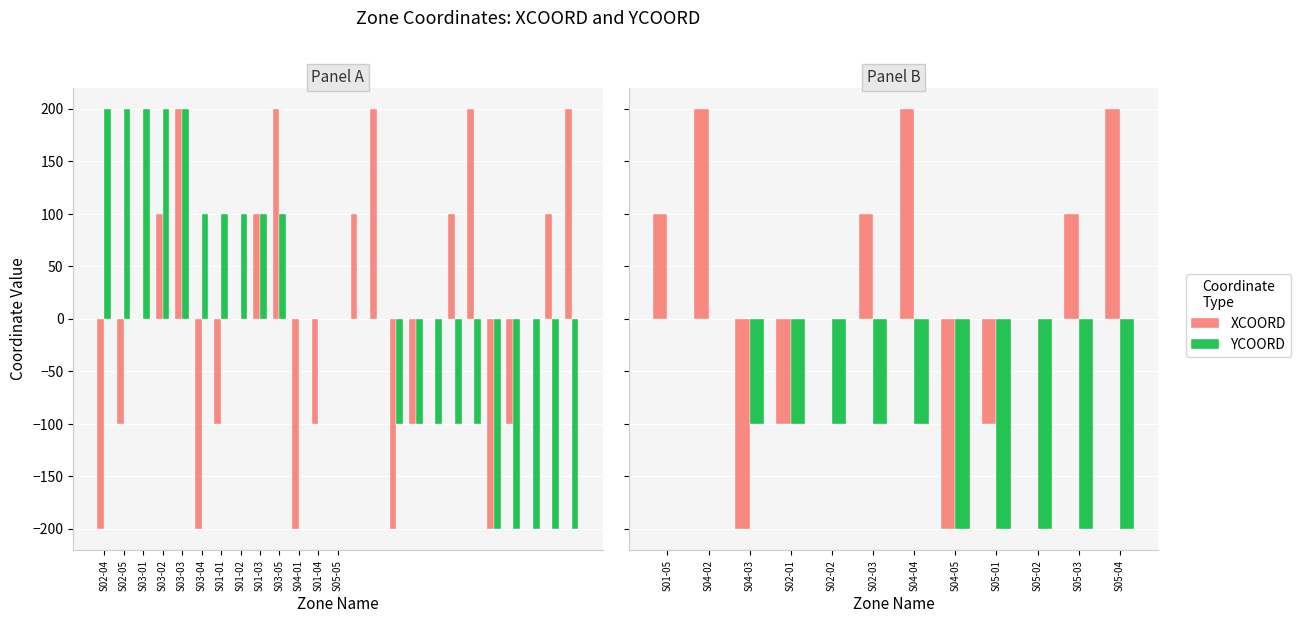

Which series changed the most between S02-02 and S05-02?

YCOORD